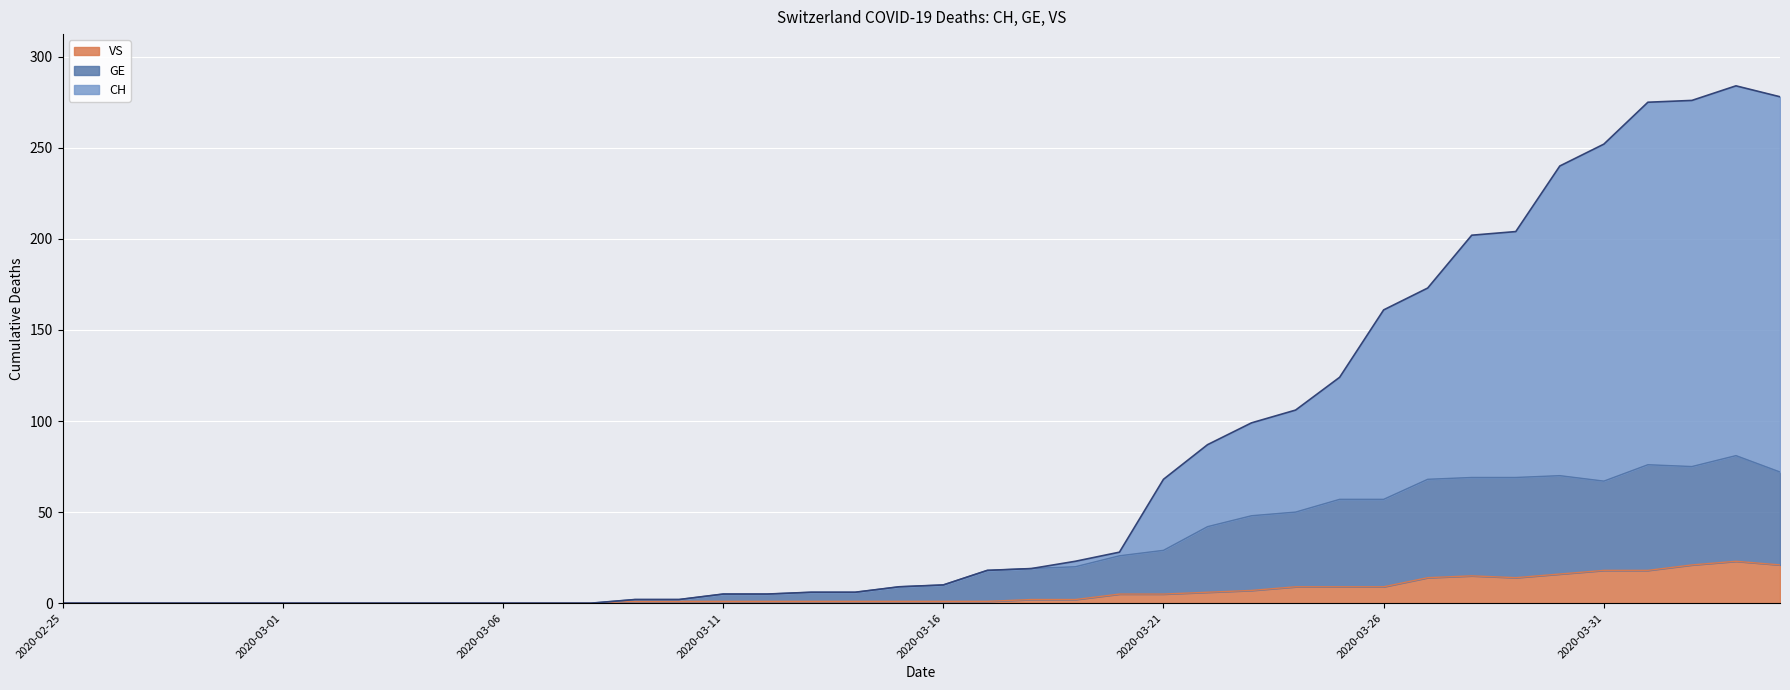

Between 2020-02-28 and 2020-03-10, which is larger?

2020-03-10